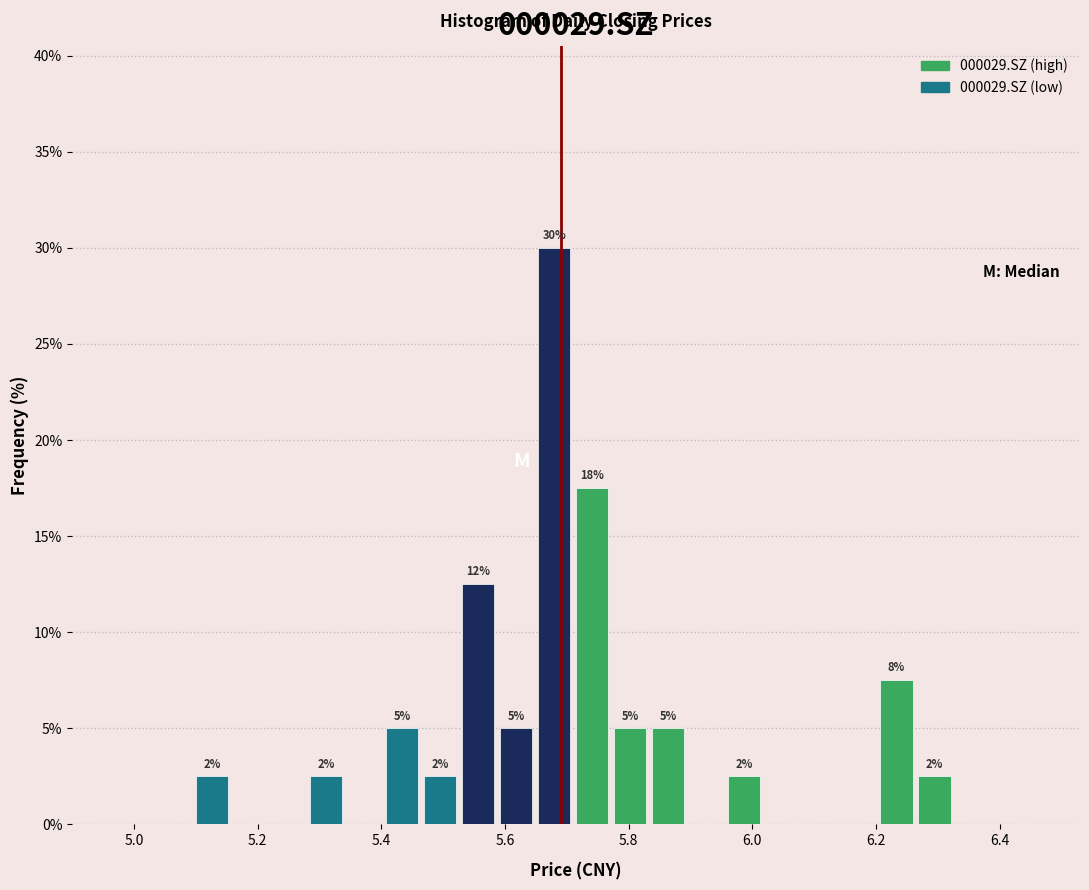

Around what value on the x-axis is the tallest bar? Give the approximate position of its centre, as read against the axis.

5.68